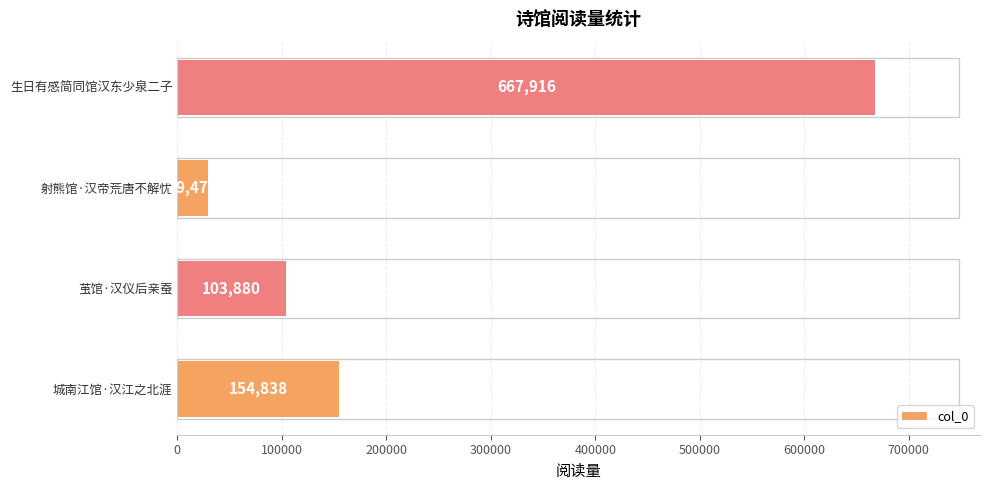

Reading bottom to top, transcribe all the data shown in this chart.

城南江馆·汉江之北涯=154838	茧馆·汉仪后亲蚕=103880	射熊馆·汉帝荒唐不解忧=29478	生日有感简同馆汉东少泉二子=667916